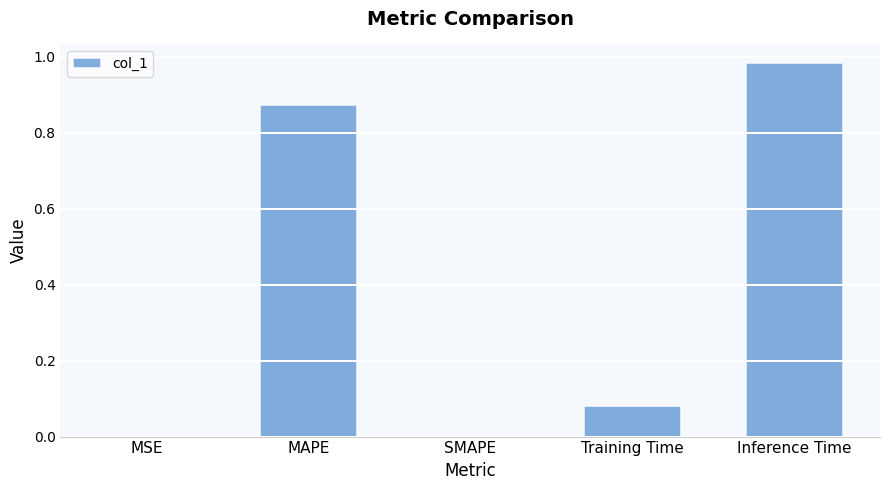

Count the number of categories in the chart.

5